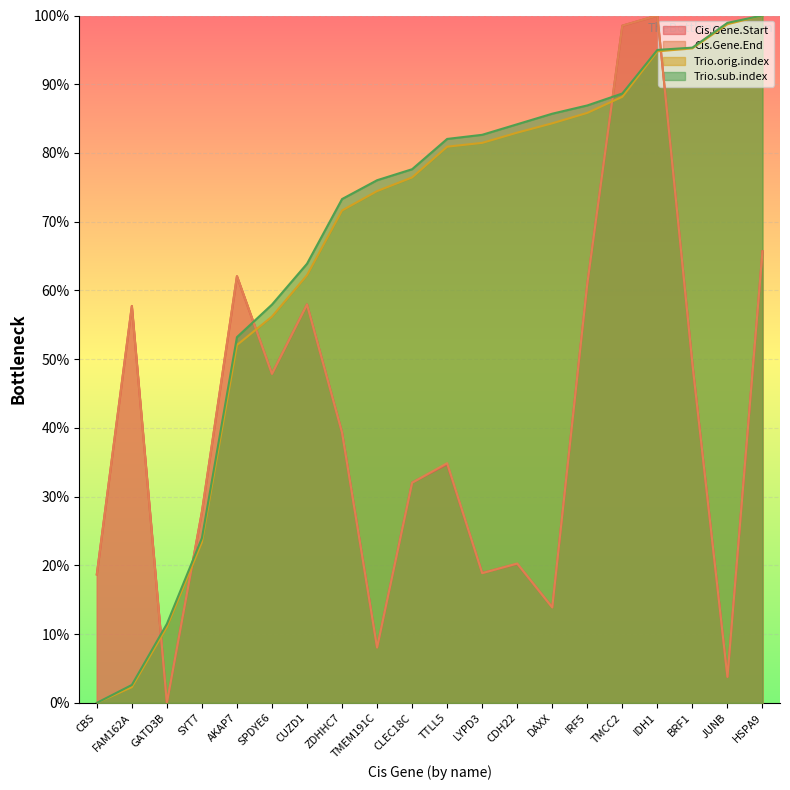

Reading left to right, list all the values displayed in this chart.

Cis.Gene.Start: CBS=18.7	FAM162A=57.7	GATD3B=0.0	SYT7=27.8	AKAP7=62.0	SPDYE6=47.9	CUZD1=58.0	ZDHHC7=39.3	TMEM191C=8.1	CLEC18C=32.0	TTLL5=34.7	LYPD3=18.9	CDH22=20.2	DAXX=13.9	IRF5=61.0	TMCC2=98.5	IDH1=100.0	BRF1=49.3	JUNB=3.8	HSPA9=65.7
Cis.Gene.End: CBS=18.7	FAM162A=57.7	GATD3B=0.0	SYT7=27.8	AKAP7=62.1	SPDYE6=47.9	CUZD1=57.9	ZDHHC7=39.3	TMEM191C=8.0	CLEC18C=32.0	TTLL5=34.9	LYPD3=18.9	CDH22=20.3	DAXX=13.9	IRF5=61.0	TMCC2=98.5	IDH1=100.0	BRF1=49.3	JUNB=3.8	HSPA9=65.7
Trio.orig.index: CBS=0.0	FAM162A=2.3	GATD3B=11.0	SYT7=23.4	AKAP7=52.1	SPDYE6=56.2	CUZD1=62.2	ZDHHC7=71.6	TMEM191C=74.5	CLEC18C=76.4	TTLL5=80.9	LYPD3=81.5	CDH22=83.0	DAXX=84.3	IRF5=85.8	TMCC2=88.2	IDH1=94.8	BRF1=95.2	JUNB=98.7	HSPA9=100.0
Trio.sub.index: CBS=0.0	FAM162A=2.6	GATD3B=11.5	SYT7=24.0	AKAP7=53.2	SPDYE6=57.9	CUZD1=63.9	ZDHHC7=73.3	TMEM191C=76.0	CLEC18C=77.6	TTLL5=82.0	LYPD3=82.6	CDH22=84.2	DAXX=85.7	IRF5=86.9	TMCC2=88.7	IDH1=95.0	BRF1=95.3	JUNB=98.9	HSPA9=100.0